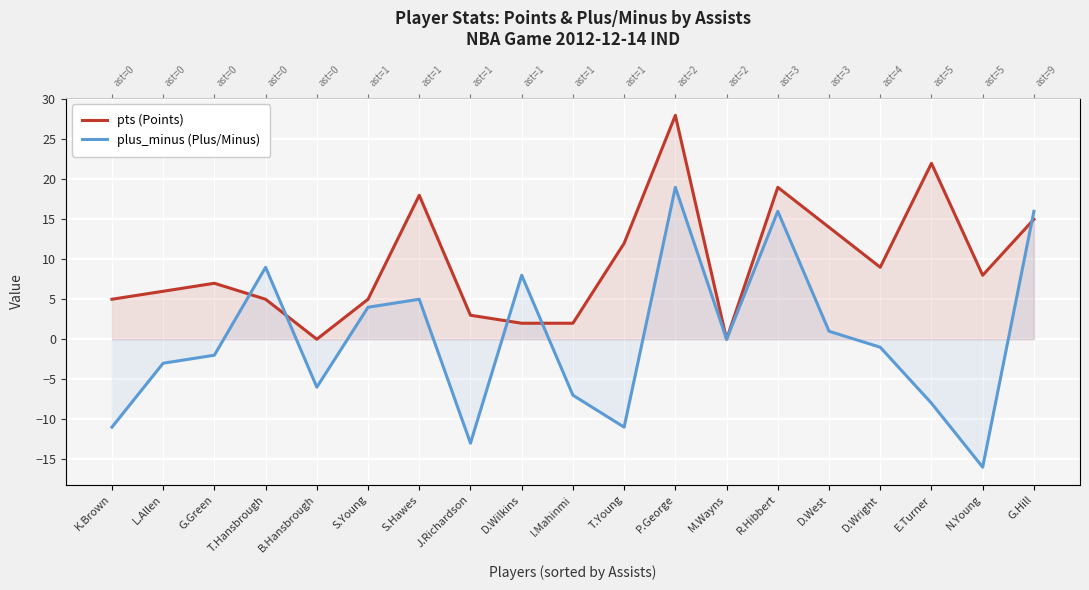

The plus_minus (Plus/Minus) series shows -10 at B.Hansbrough. True or false?

False